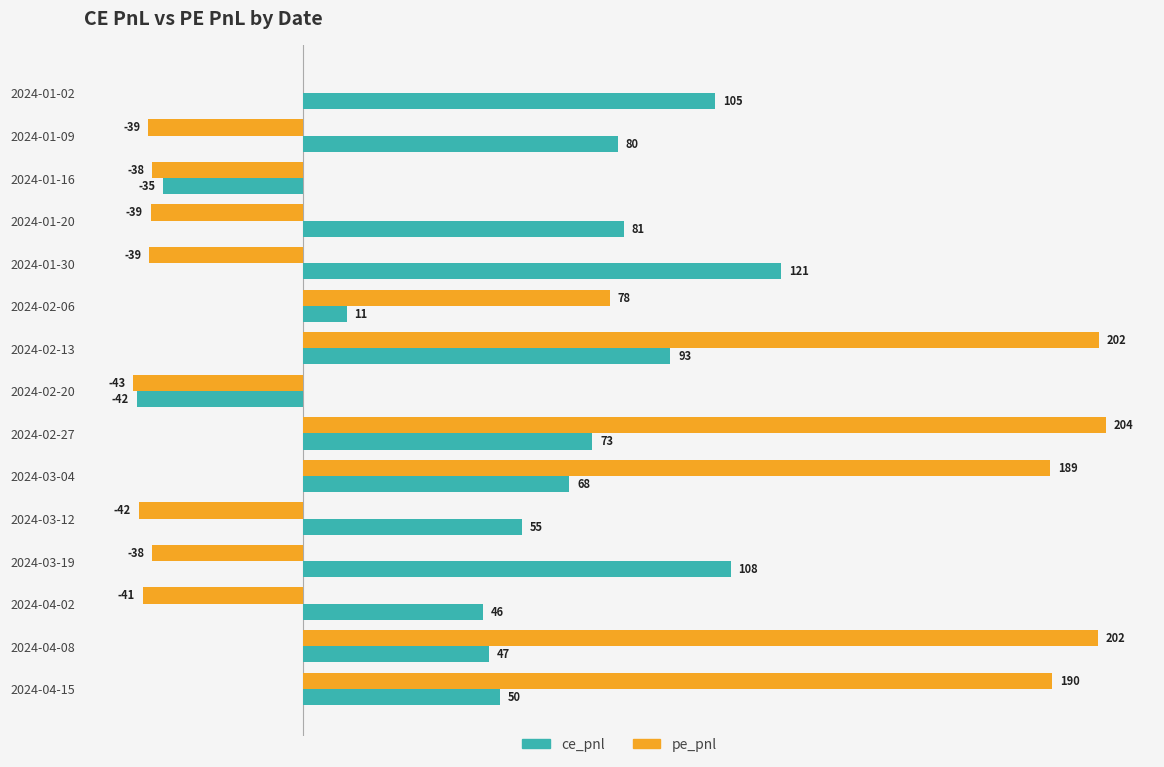

Which label corresponds to the largest value in the chart?

2024-02-27